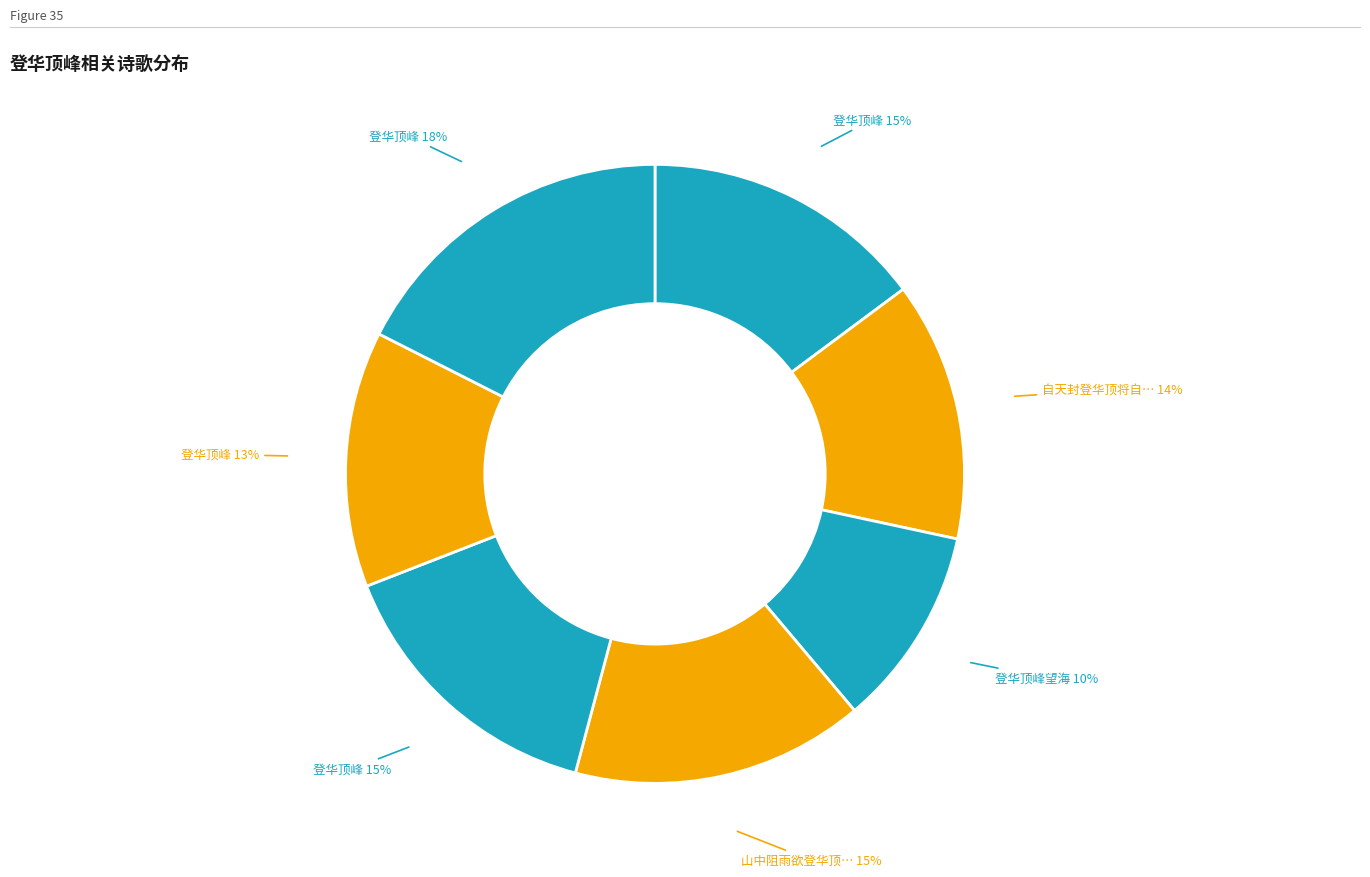

Count the number of slices in the pie.

7